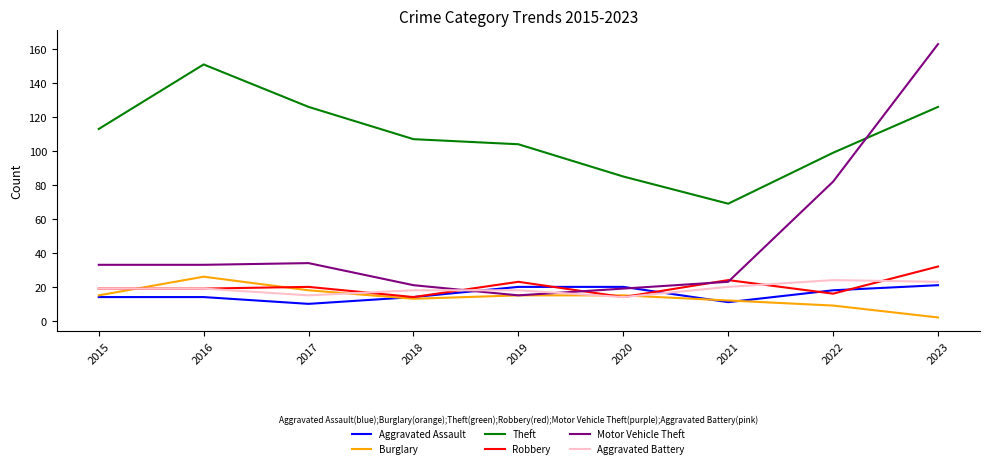

Is it true that Aggravated Assault equals 10 at 2017?

True